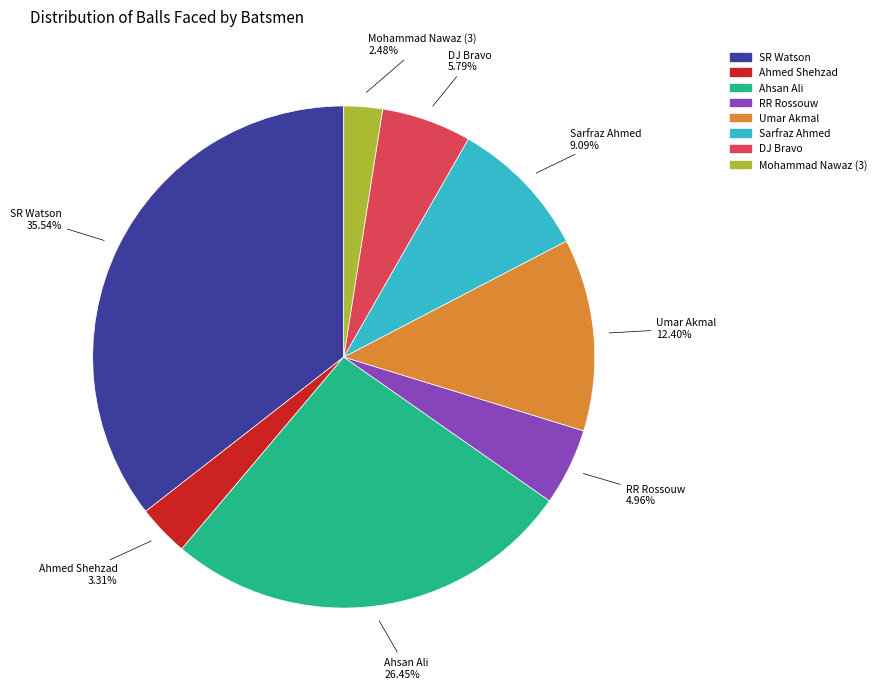

How many segments does this pie chart have?

8